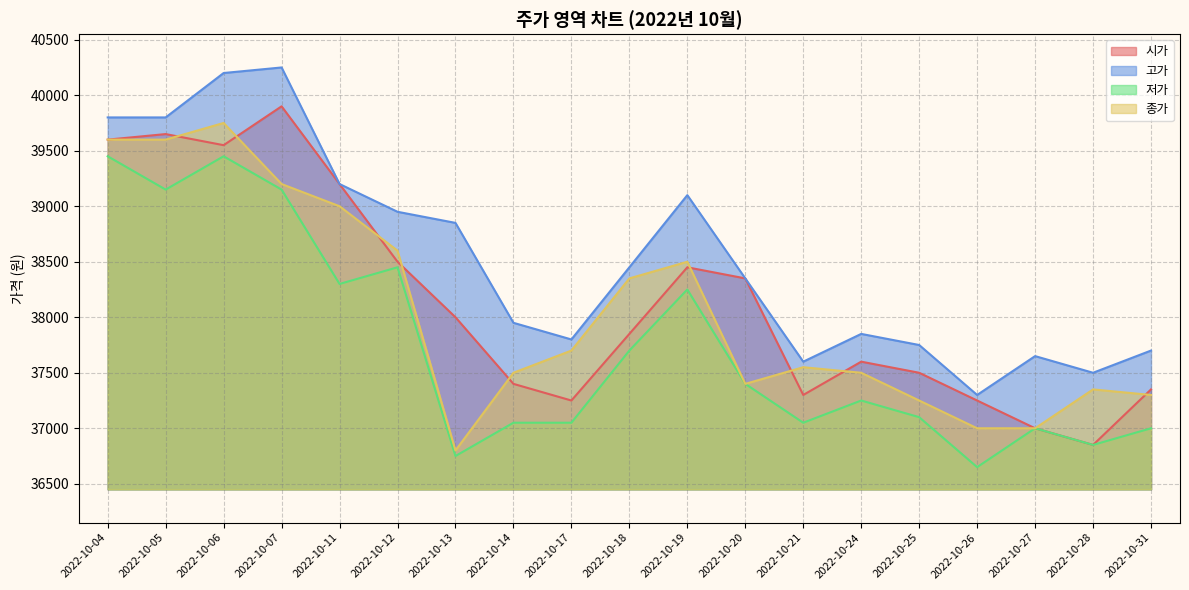

What is the smallest value displayed?

36650